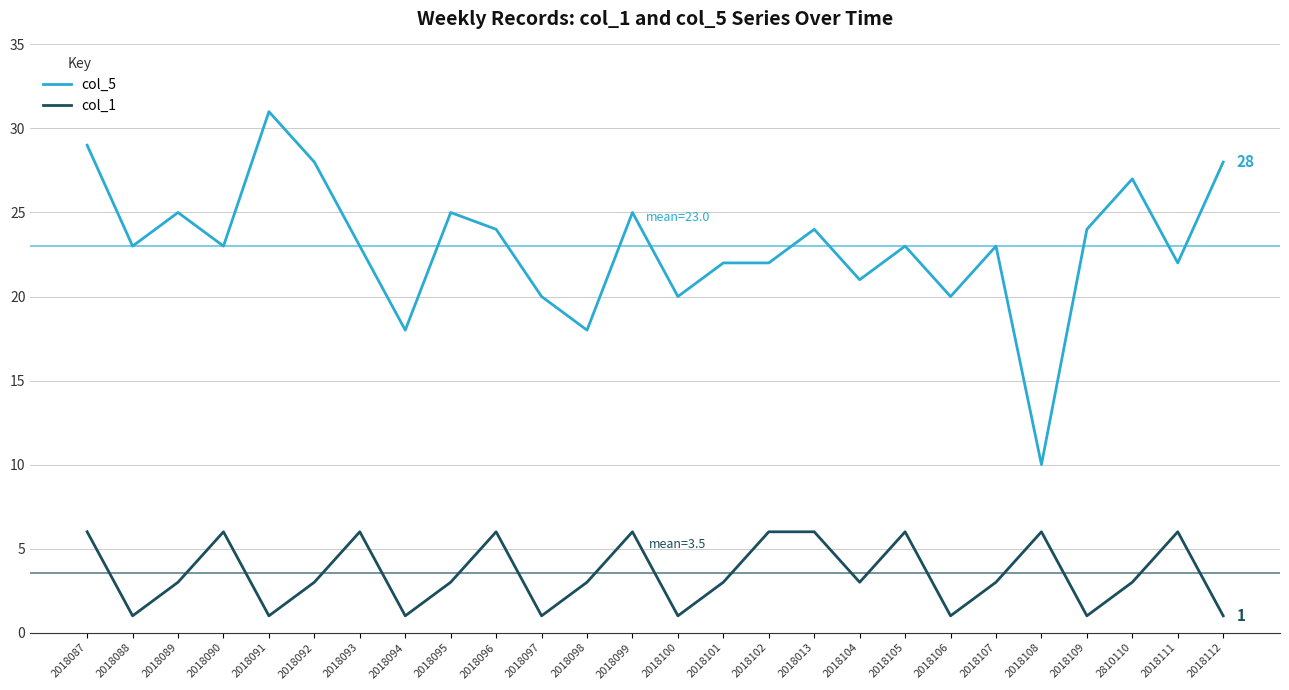

What position from the right is 2018100?

13